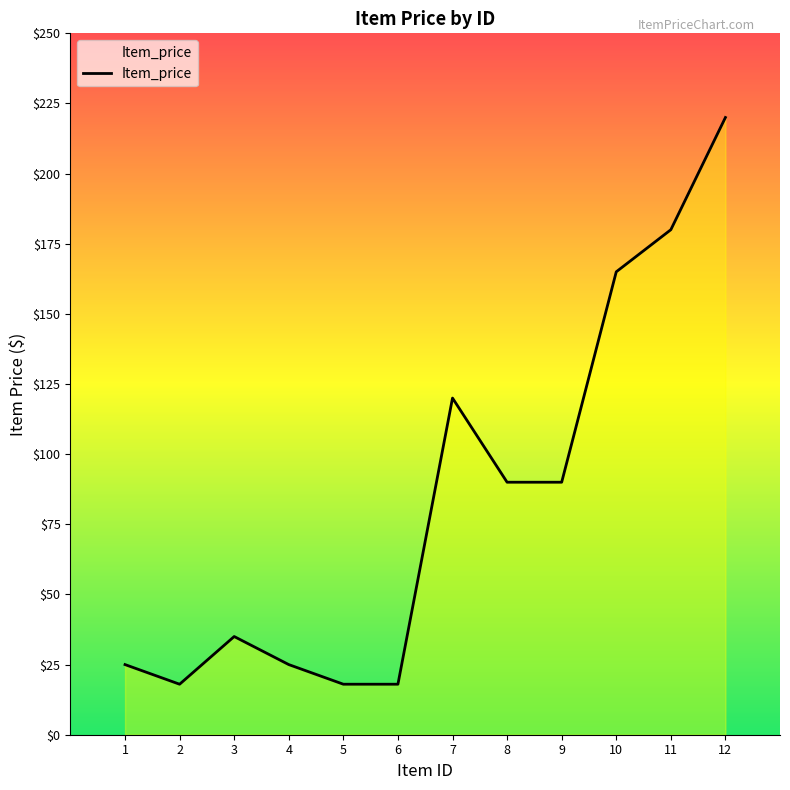

Which category has the highest value across all series?

12